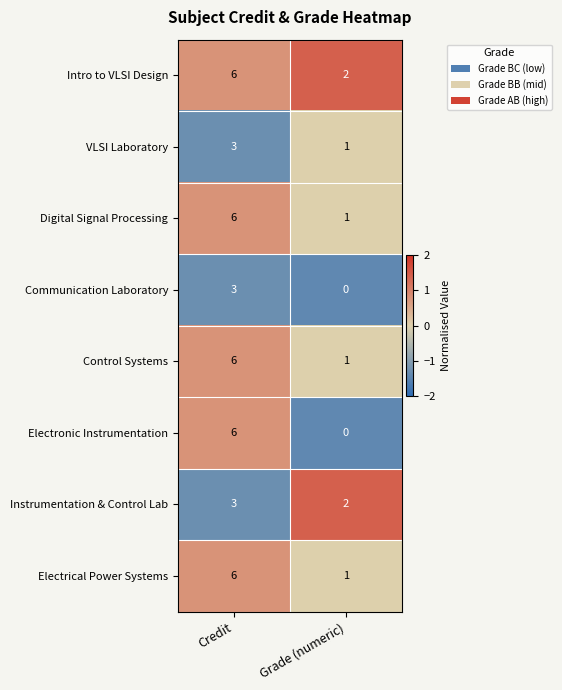

How many categories are shown in the chart?

2